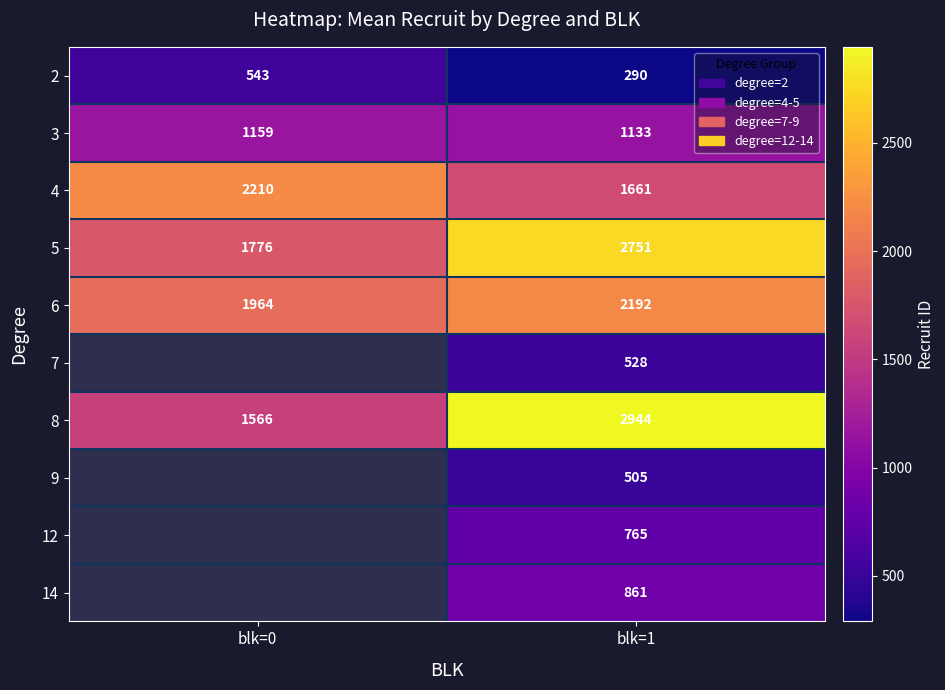

Is the value of 12 at blk=1 greater than the value of 4 at blk=0?

No